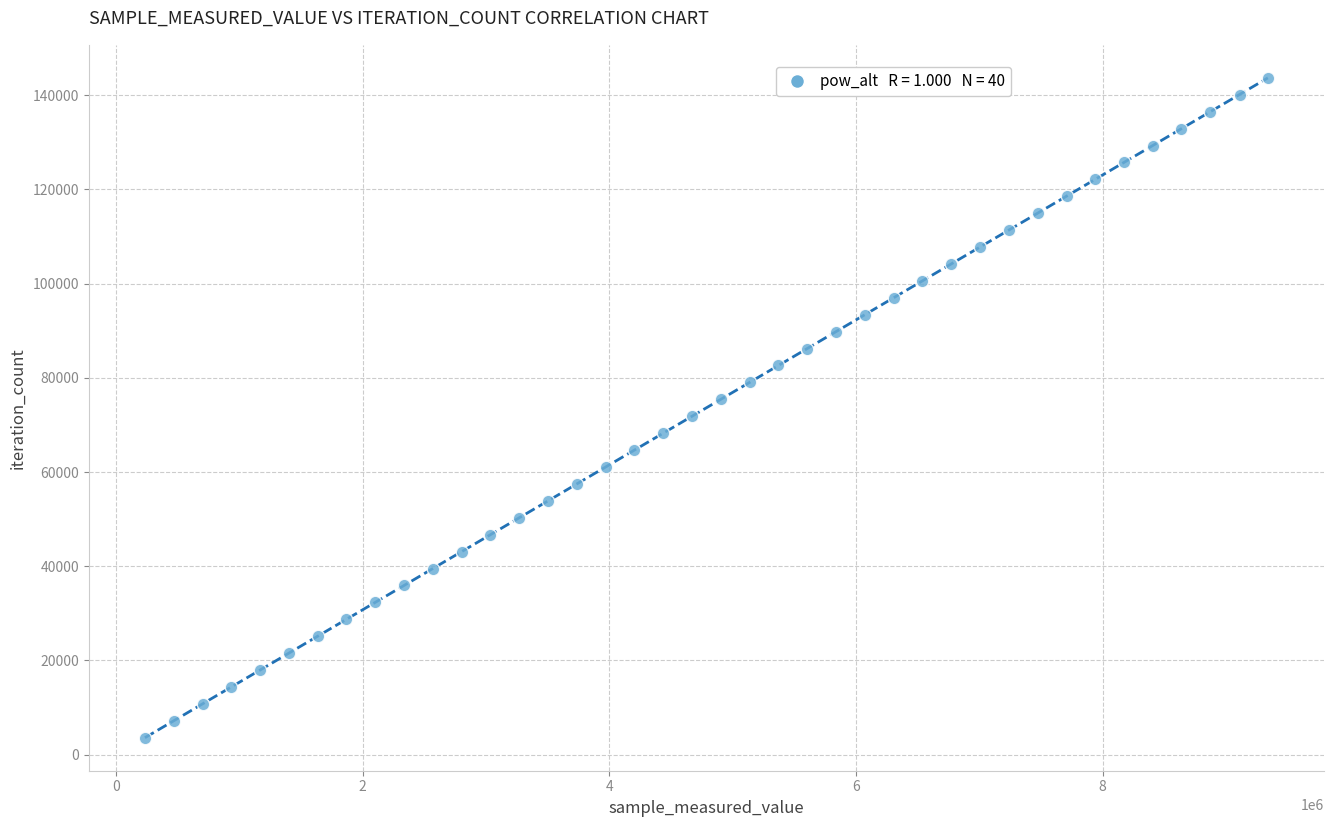

What is the range of X values (max minus min)?

9105720